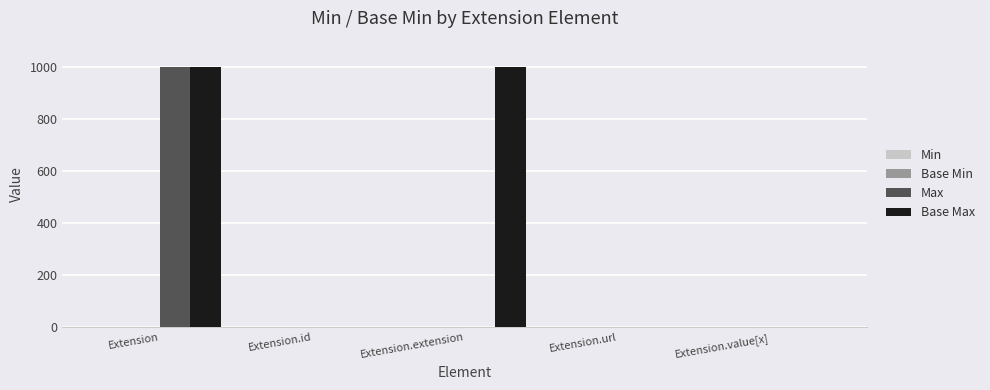

Which series has the largest total across all categories?

Base Max